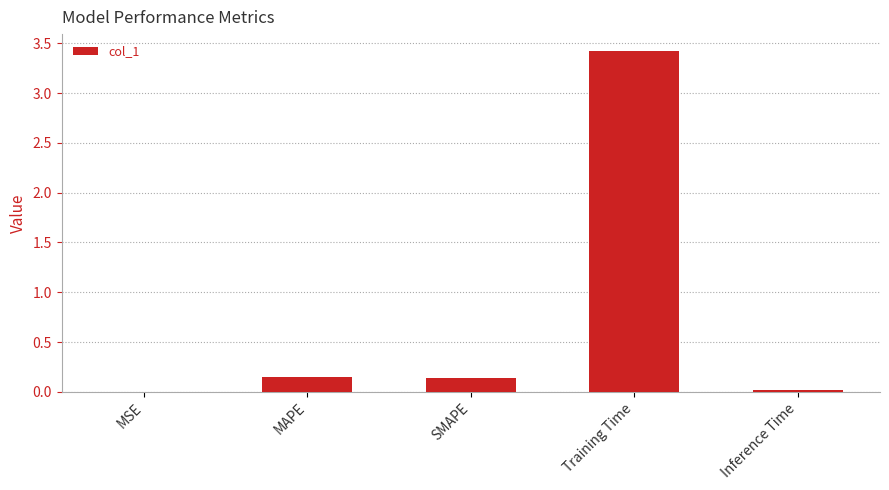

True or false: the data shows 2.2 at Training Time.

False